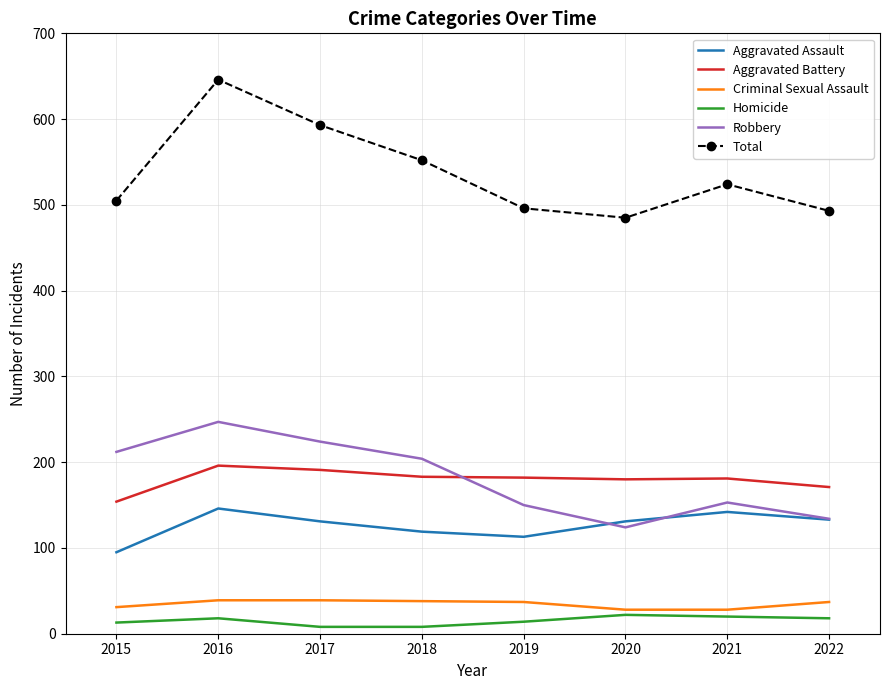

What is the difference between the highest and lowest values at 2020?

463